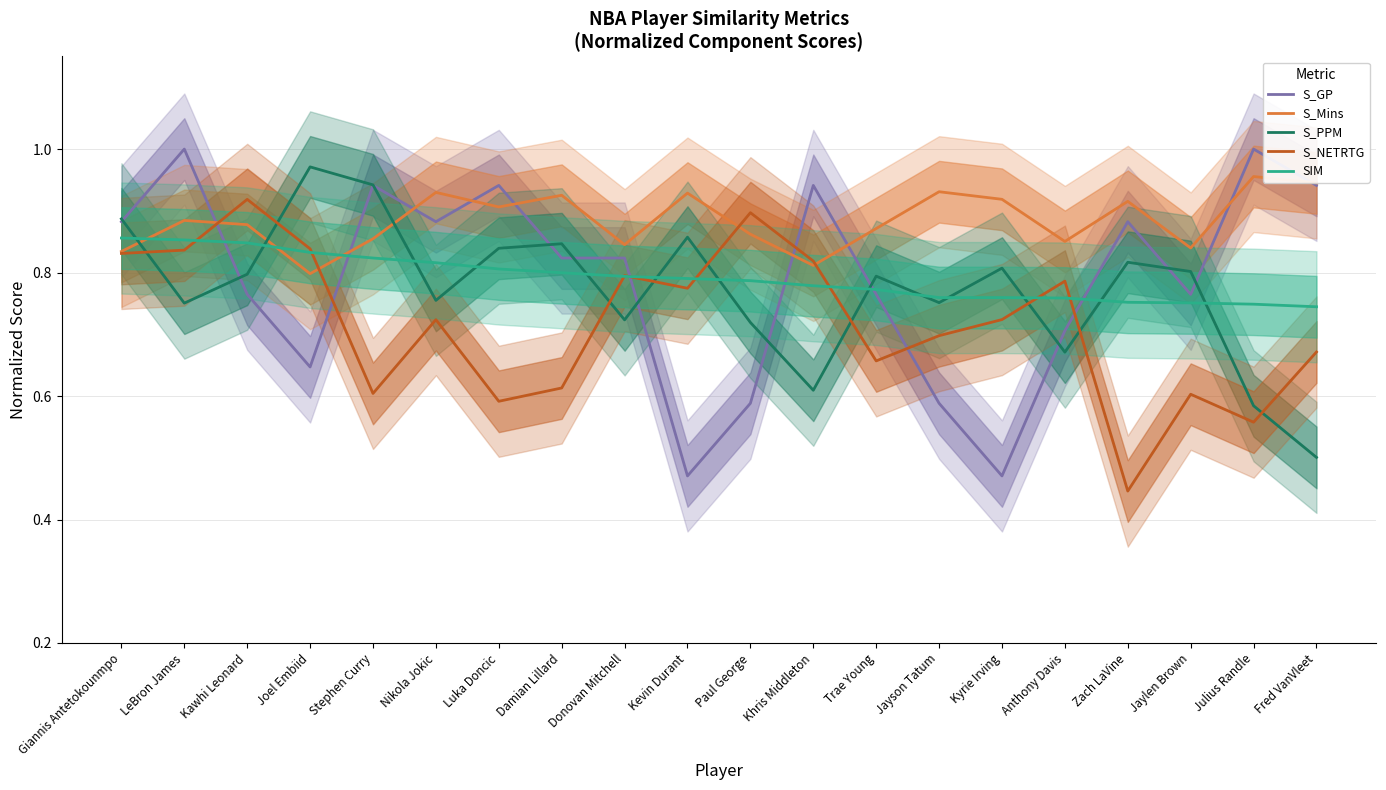

Which series ends up on top after the final intersection of S_Mins and SIM?

S_Mins